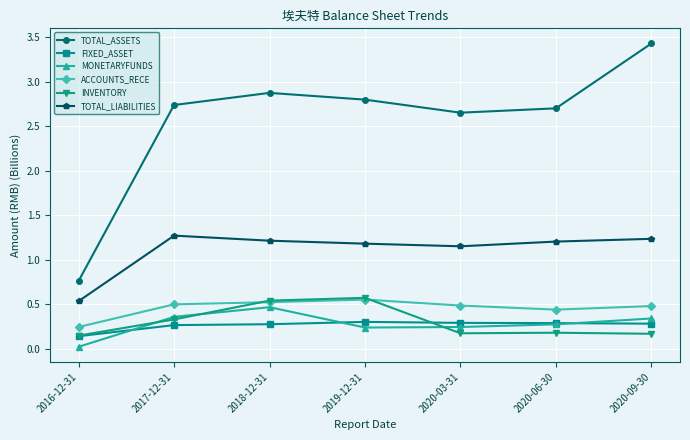

How many series are shown in this chart?

6